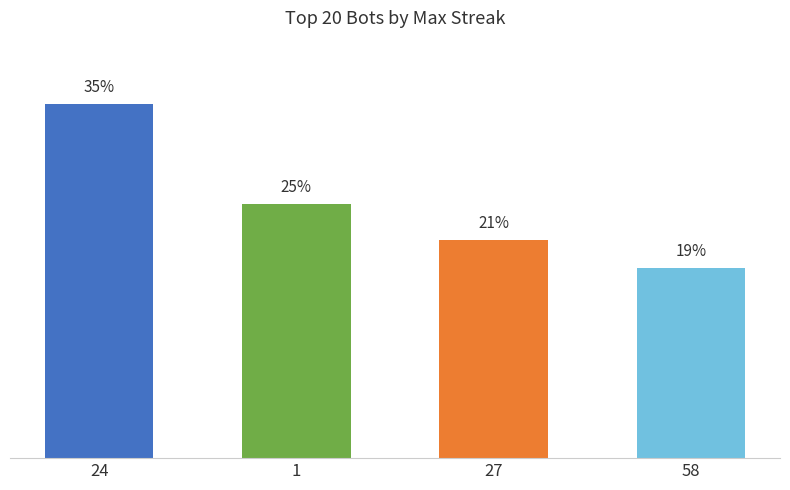

Reading right to left, transcribe all the data shown in this chart.

58=18.8	27=21.4	1=25.0	24=34.8